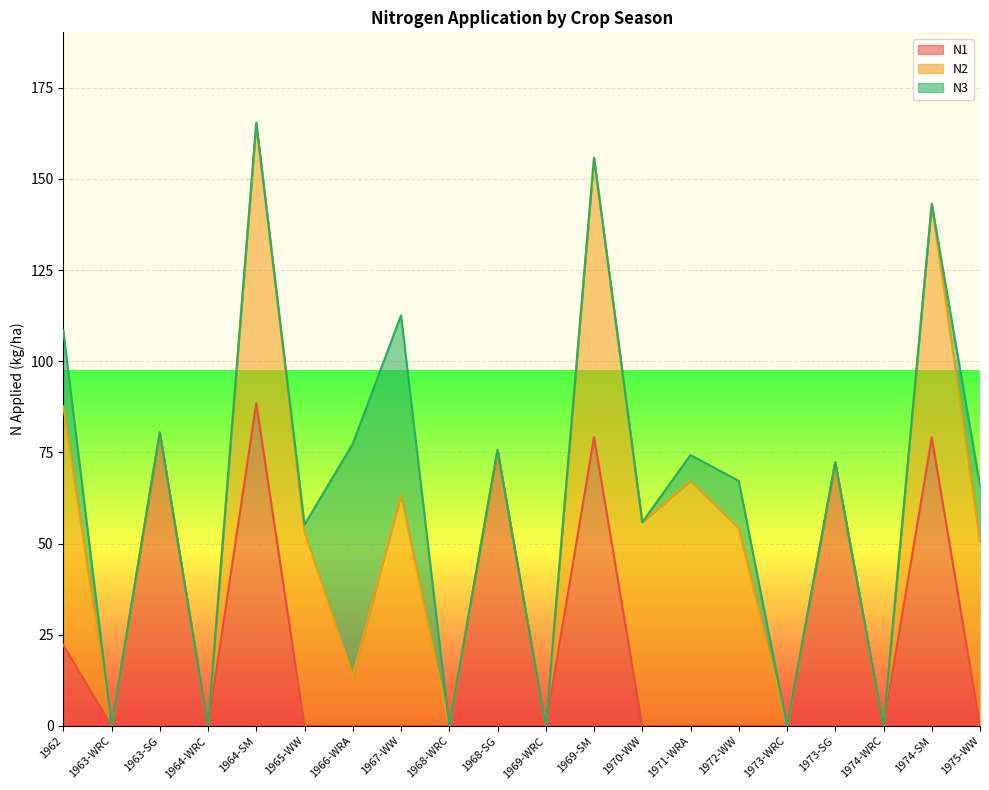

What is the label of the 17th point from the right?

1964-WRC